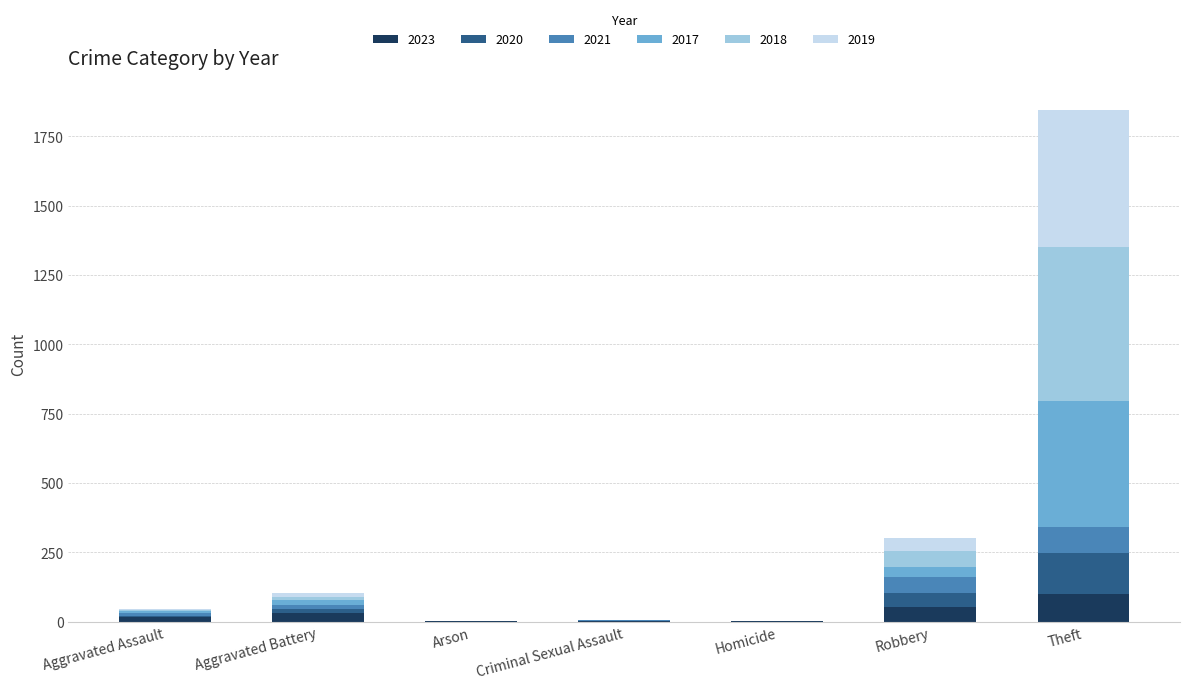

What is the highest value of the 2023 series?

98